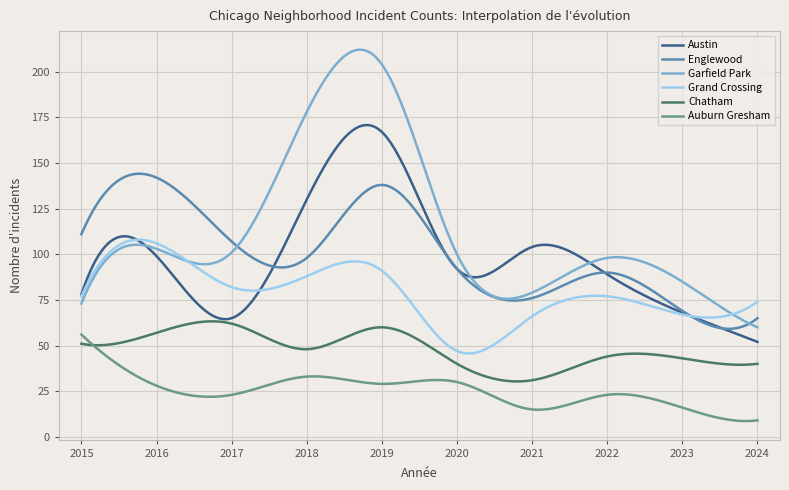

Which series has the largest total across all categories?

Garfield Park